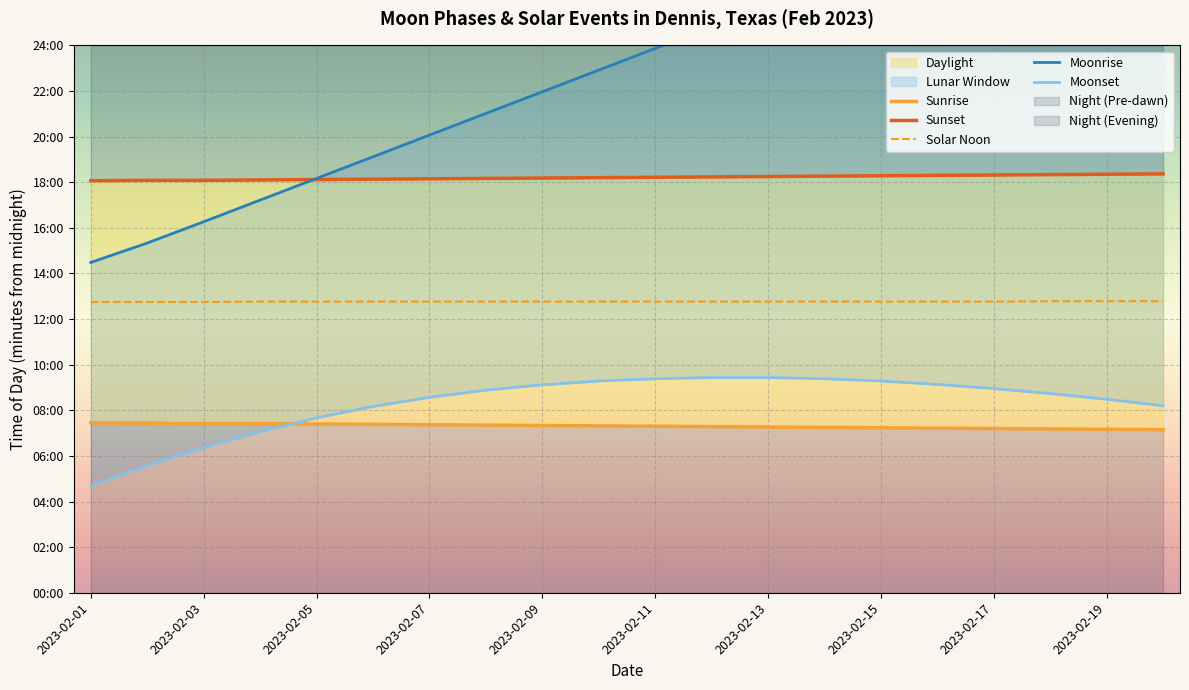

How many data points in Sunset are less than 1093?

10